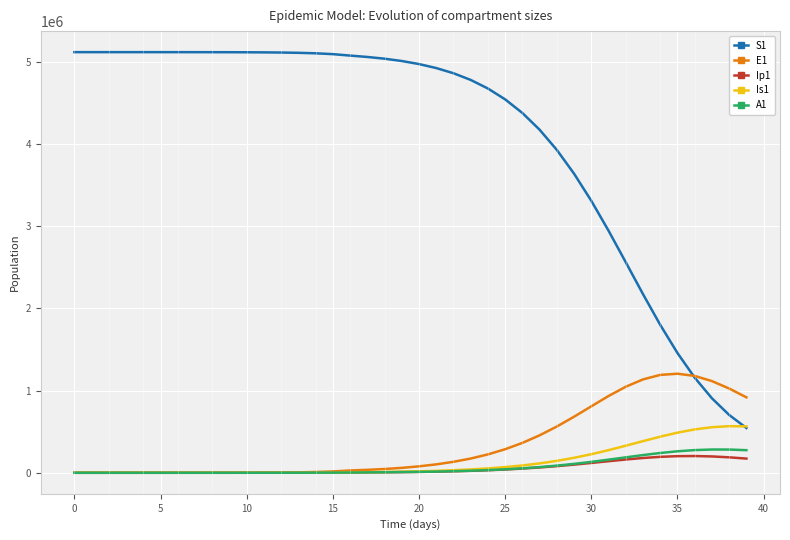

True or false: S1 and Ip1 intersect in this chart.

False